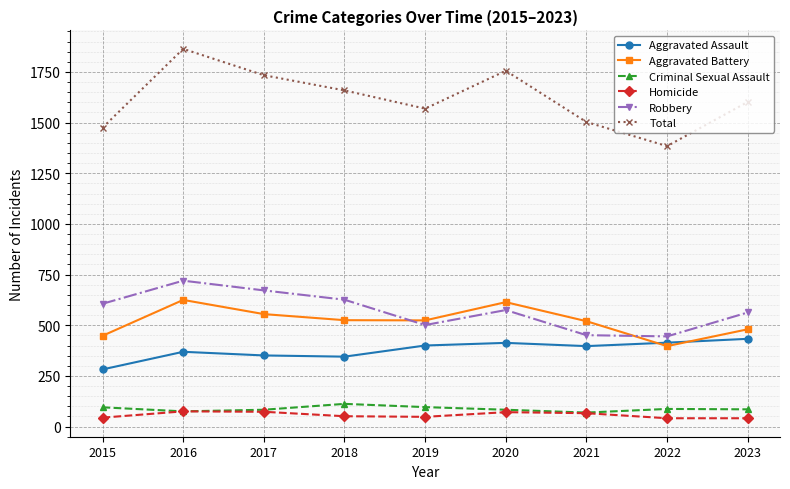

What is the highest value of the Criminal Sexual Assault series?

112